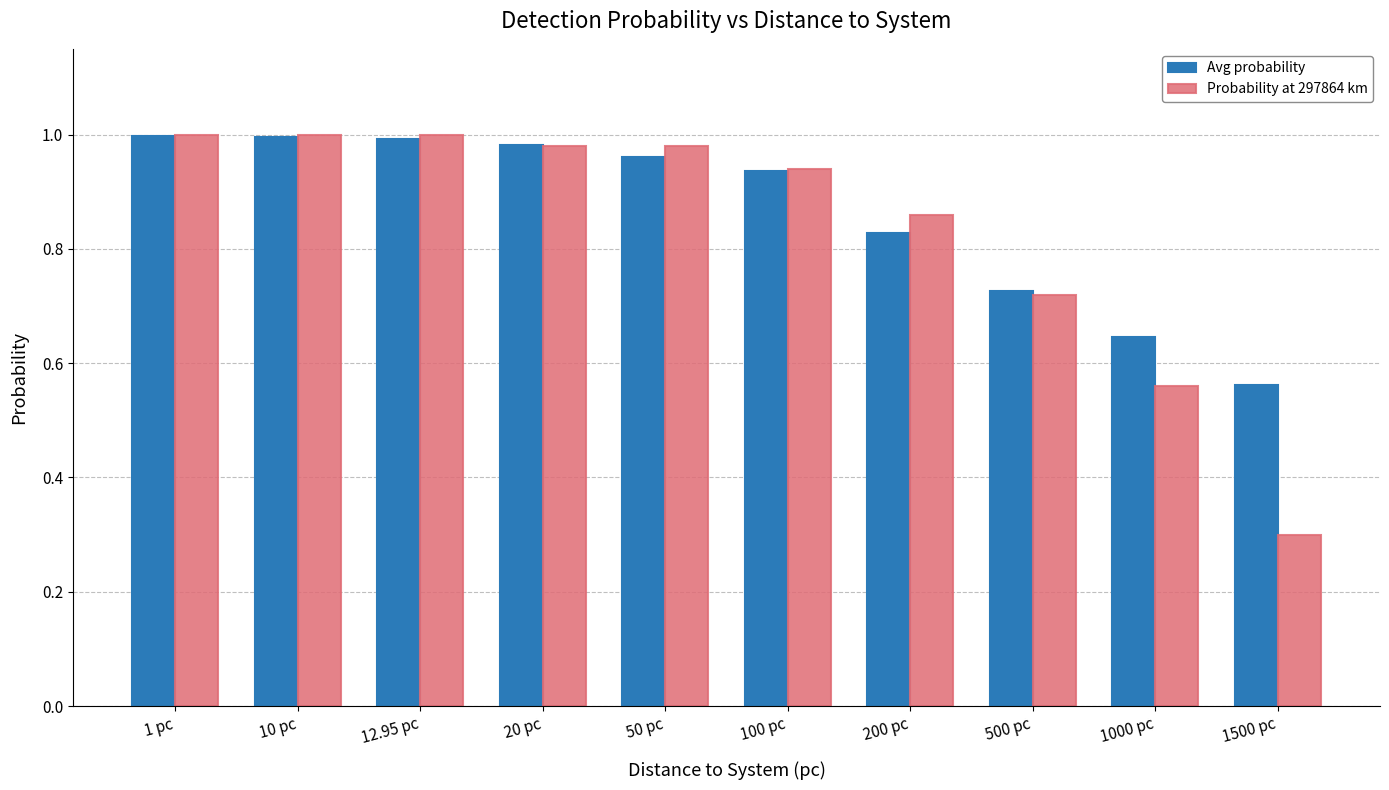

What is the sum of the Probability at 297864 km values at 200 pc and 20 pc?

1.8